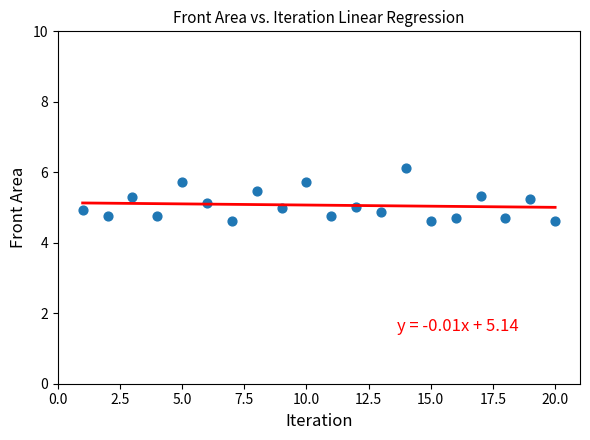

What is the range of Y values (max minus min)?

1.5